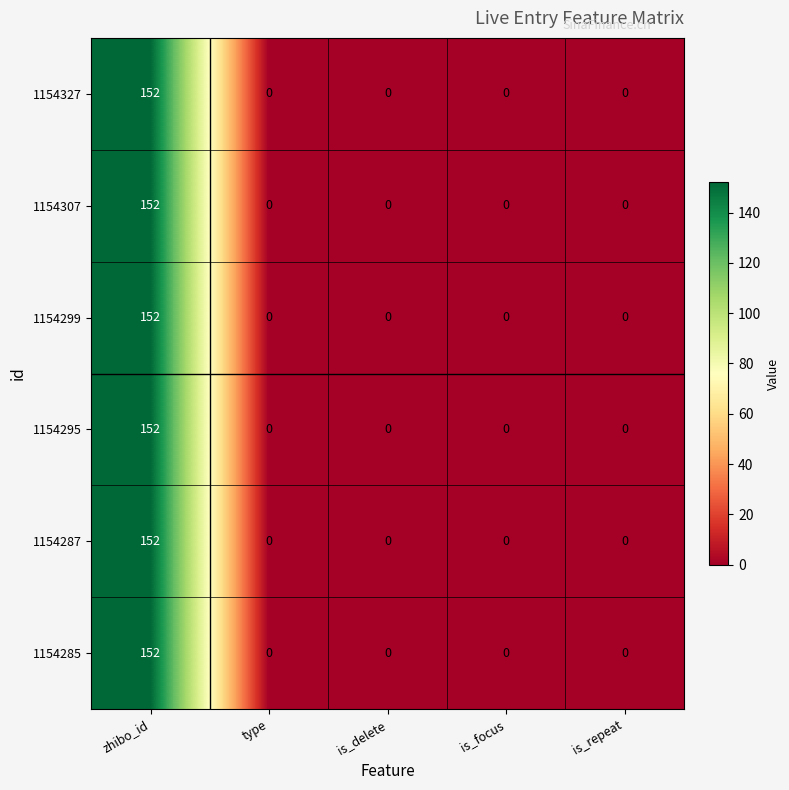

Is the value of 1154299 at zhibo_id greater than the value of 1154285 at is_focus?

Yes